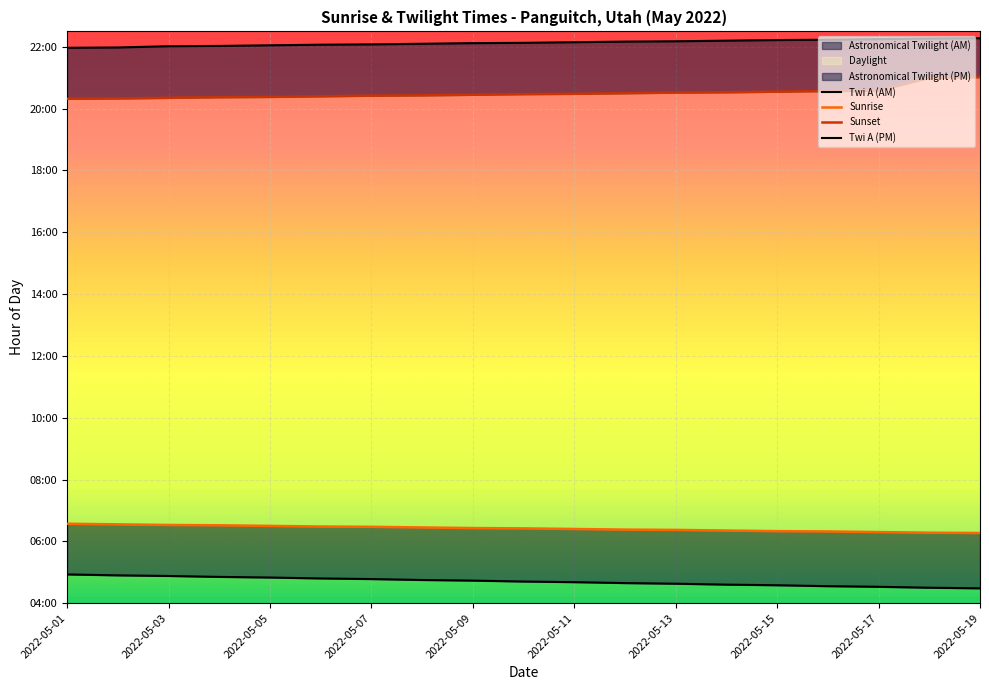

What is the sum of all Twi A (AM) values?

89.3